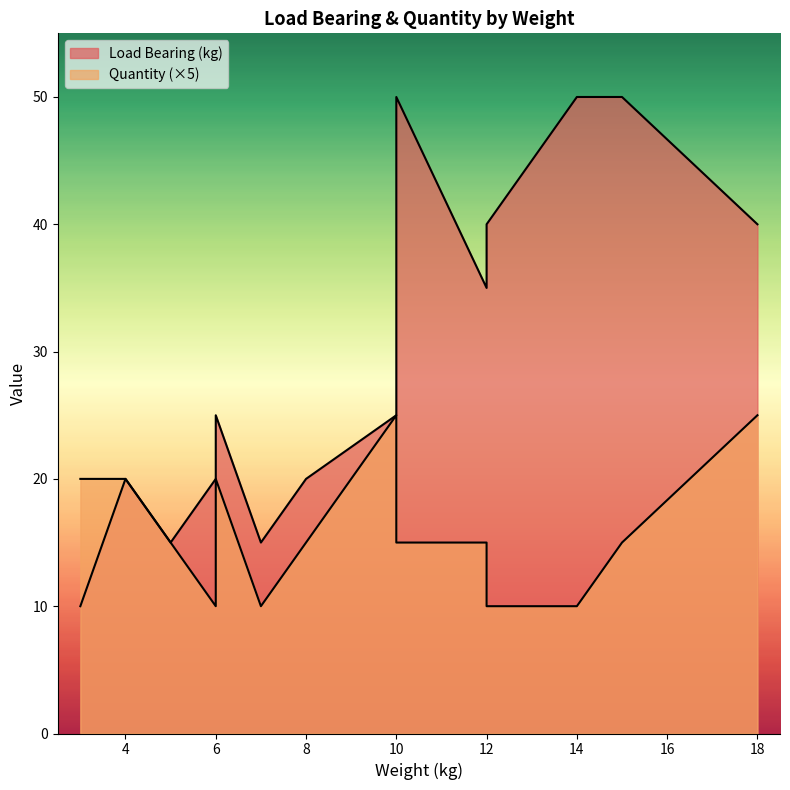

How many distinct data groups are displayed?

2